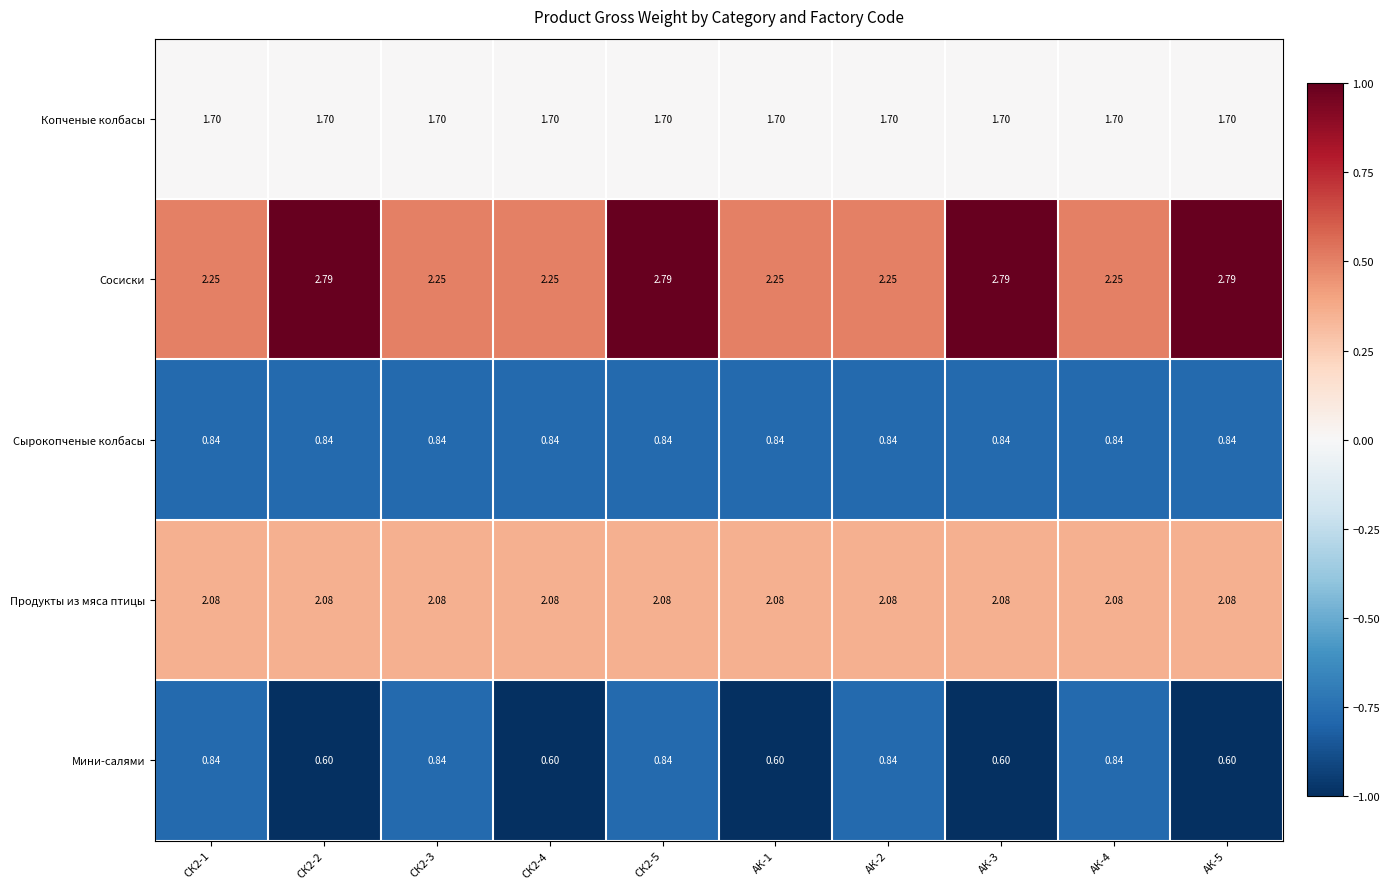

Which series has the largest range (max minus min)?

Сосиски